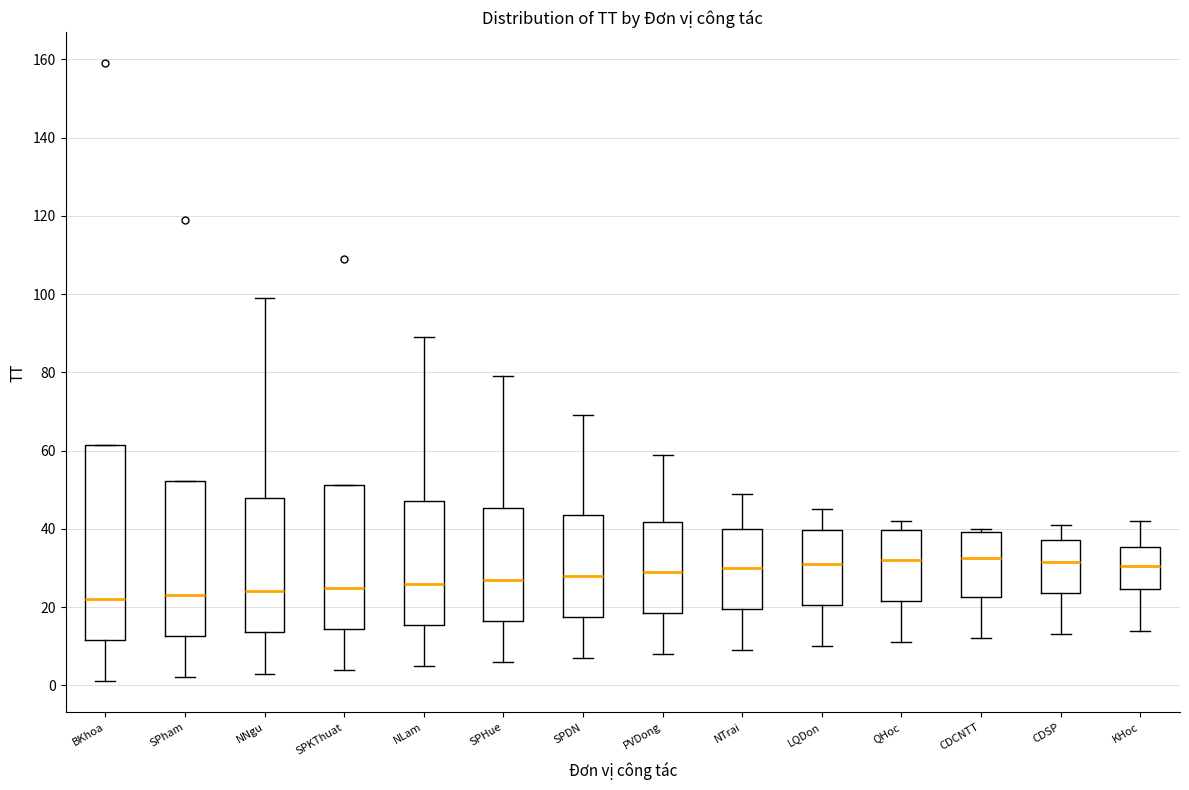

Reading left to right, transcribe this box plot: for each box, give where its median line is, the range the box spans, and where its two whiskers end, as read against the y-axis. The values are not printed on the chart, so give them approximately, as read against the axis.

BKhoa: median 22, box 12 to 62, whiskers 2 to 62
SPham: median 24, box 12 to 52, whiskers 2 to 52
NNgu: median 24, box 14 to 48, whiskers 4 to 100
SPKThuat: median 26, box 14 to 52, whiskers 4 to 52
NLam: median 26, box 16 to 48, whiskers 6 to 90
SPHue: median 28, box 16 to 46, whiskers 6 to 80
SPDN: median 28, box 18 to 44, whiskers 8 to 70
PVDong: median 30, box 18 to 42, whiskers 8 to 60
NTrai: median 30, box 20 to 40, whiskers 10 to 50
LQDon: median 32, box 20 to 40, whiskers 10 to 46
QHoc: median 32, box 22 to 40, whiskers 12 to 42
CDCNTT: median 32, box 22 to 40, whiskers 12 to 40 (just above the box's upper edge)
CDSP: median 32, box 24 to 38, whiskers 14 to 42
KHoc: median 30, box 24 to 36, whiskers 14 to 42